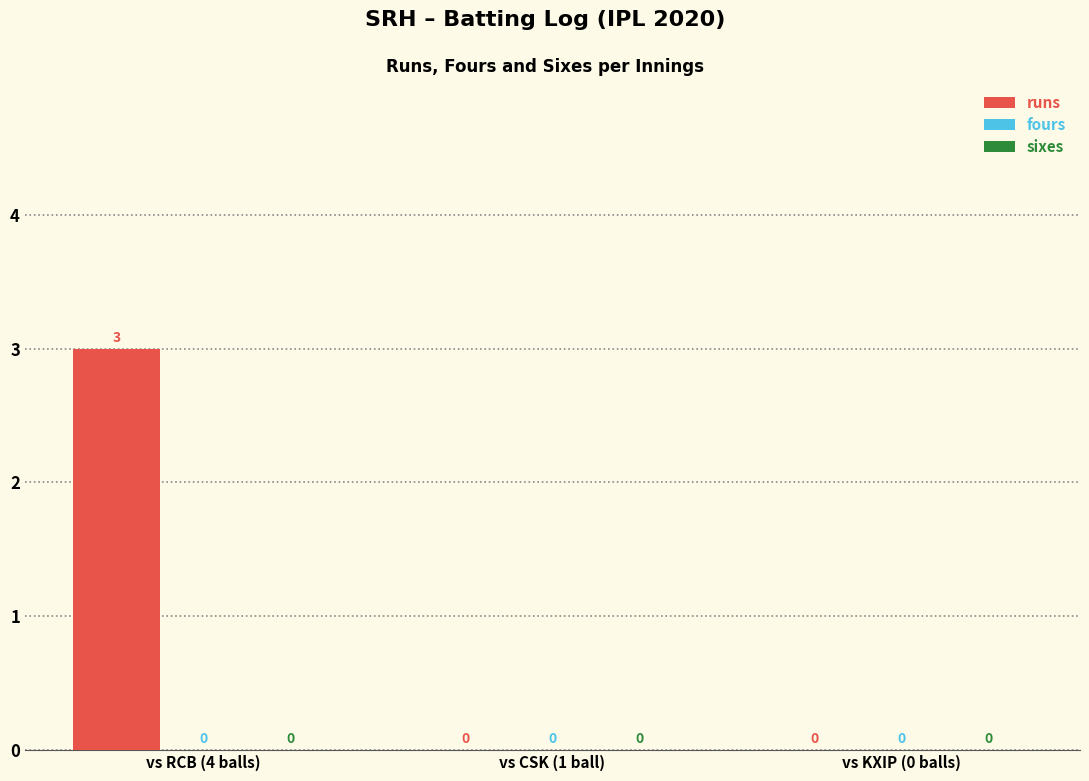

True or false: the data shows 1 at vs RCB (4 balls).

False